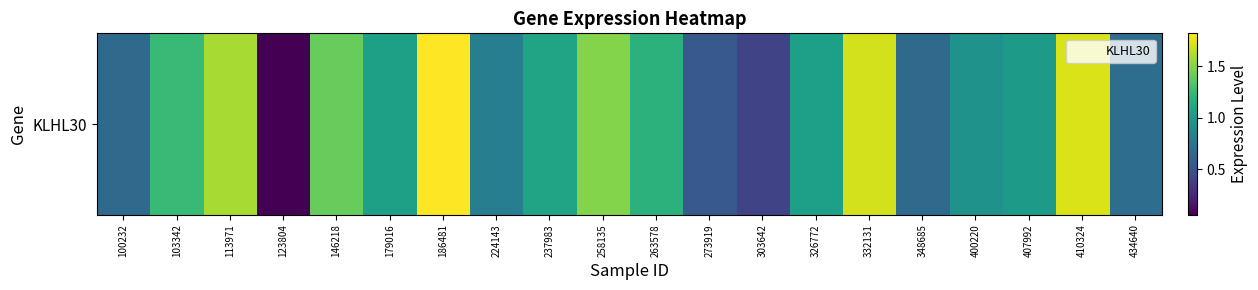

Where is the data nearest to the value 0?

123804